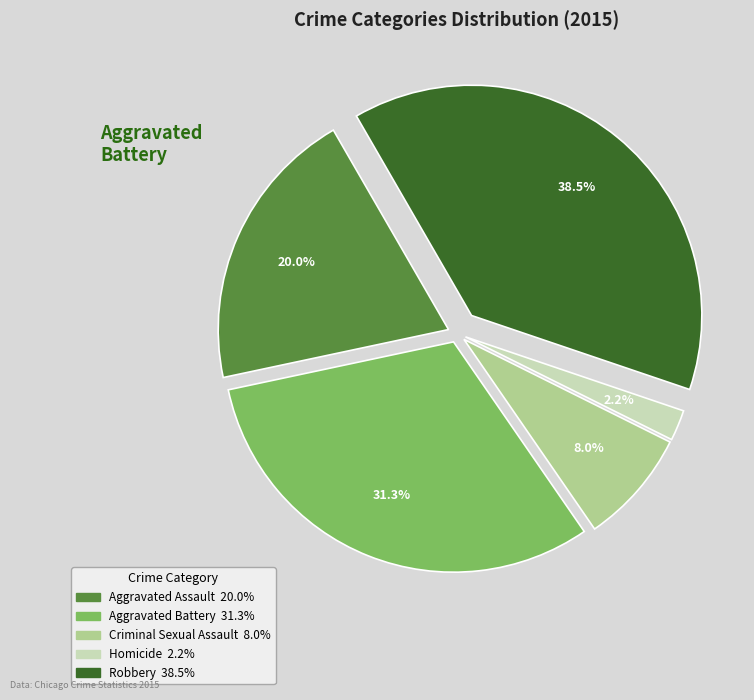

Is there a majority slice in this chart?

No